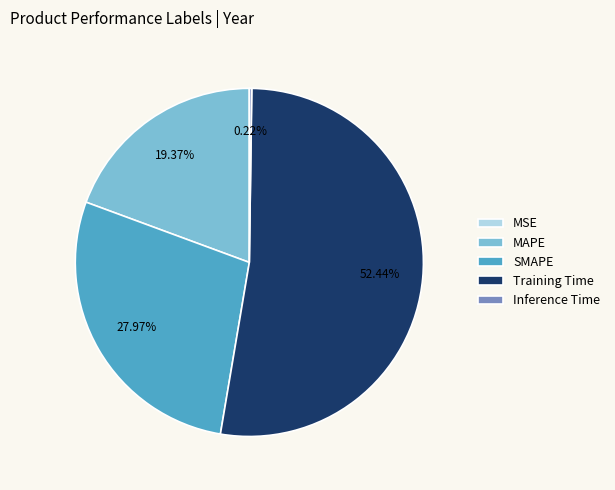

What percentage is NOT represented by MAPE?

80.6%